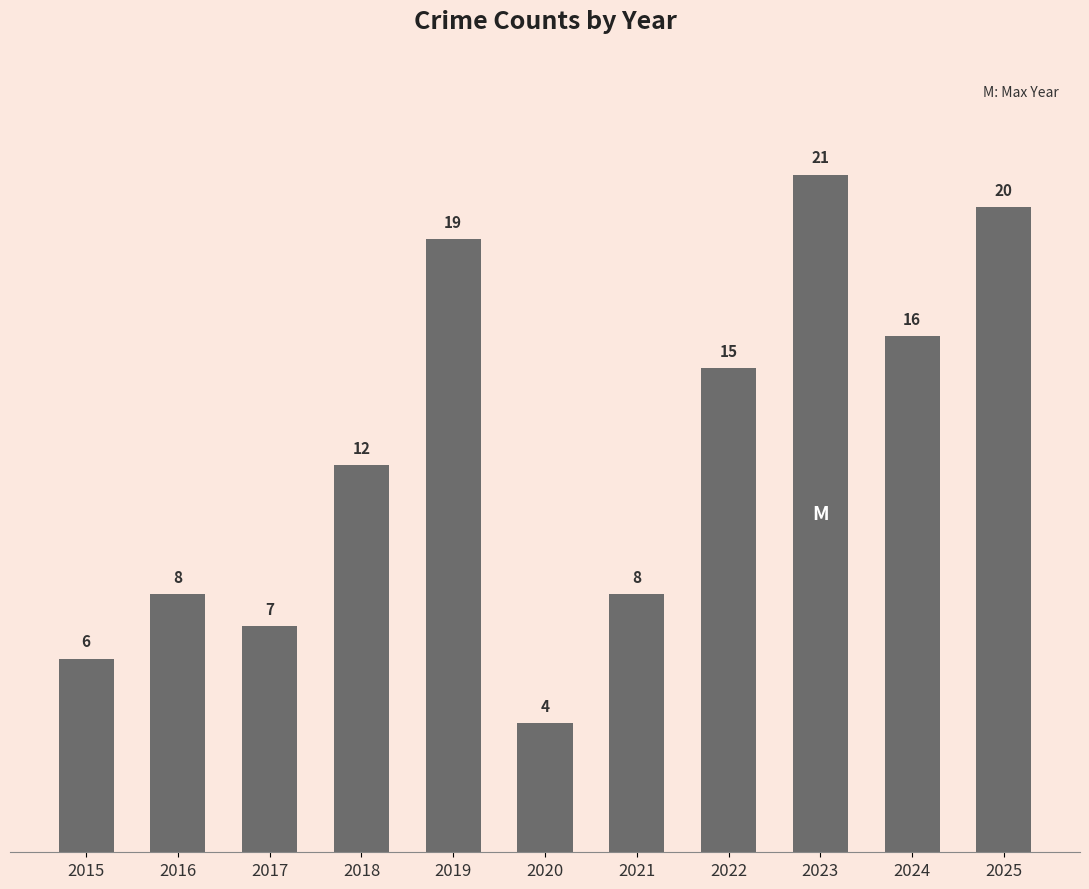

At which category does the chart reach its minimum across all series?

2020